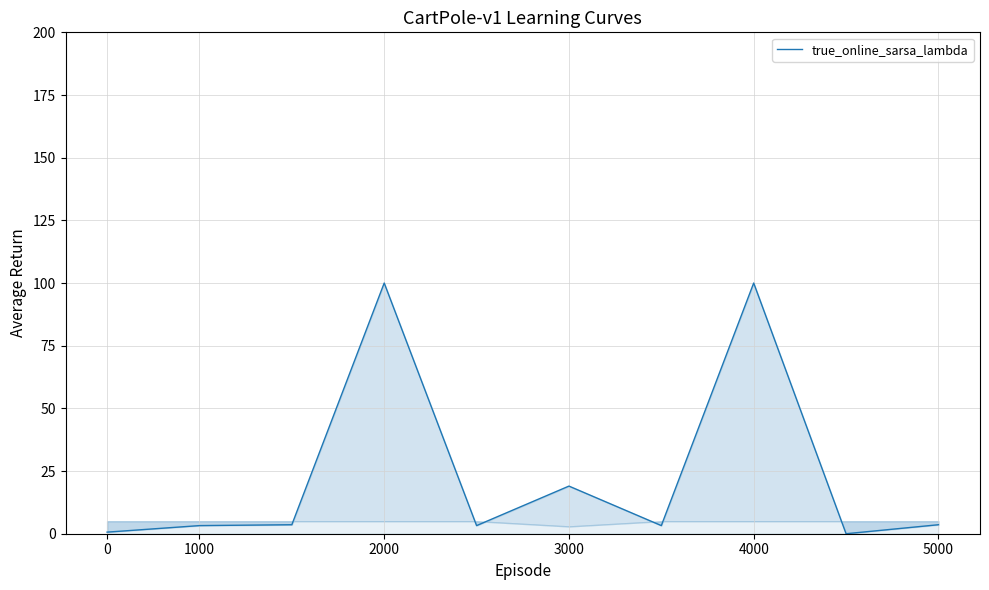

How many points are higher than both their immediate neighbors (excluding endpoints)?

3